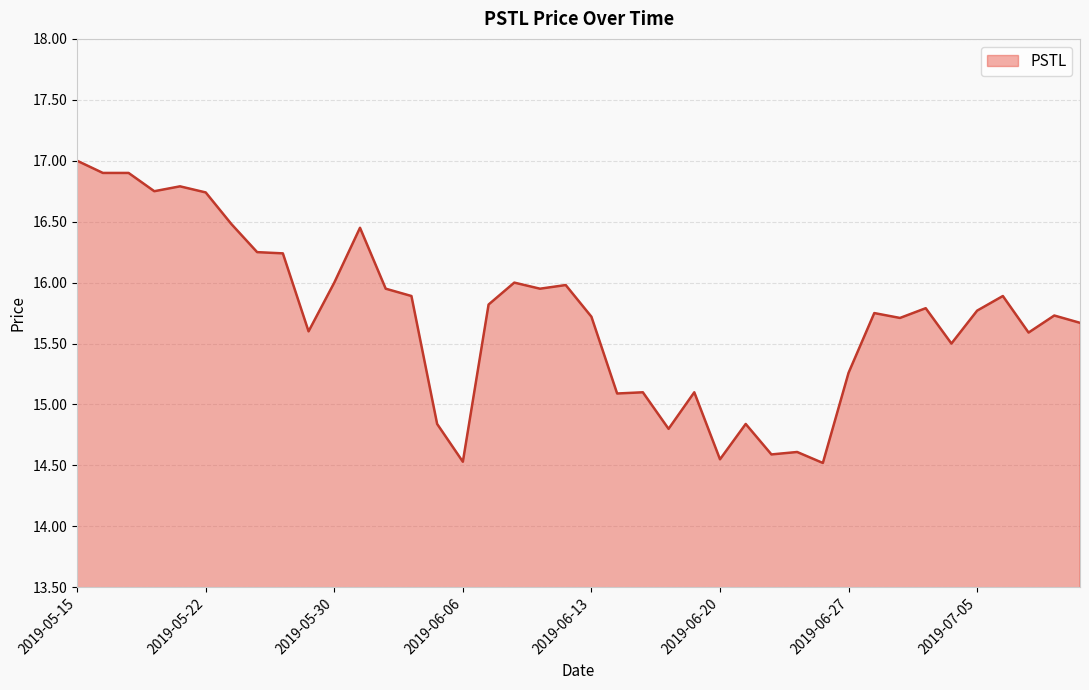

What is the difference between the maximum and minimum values?

2.5